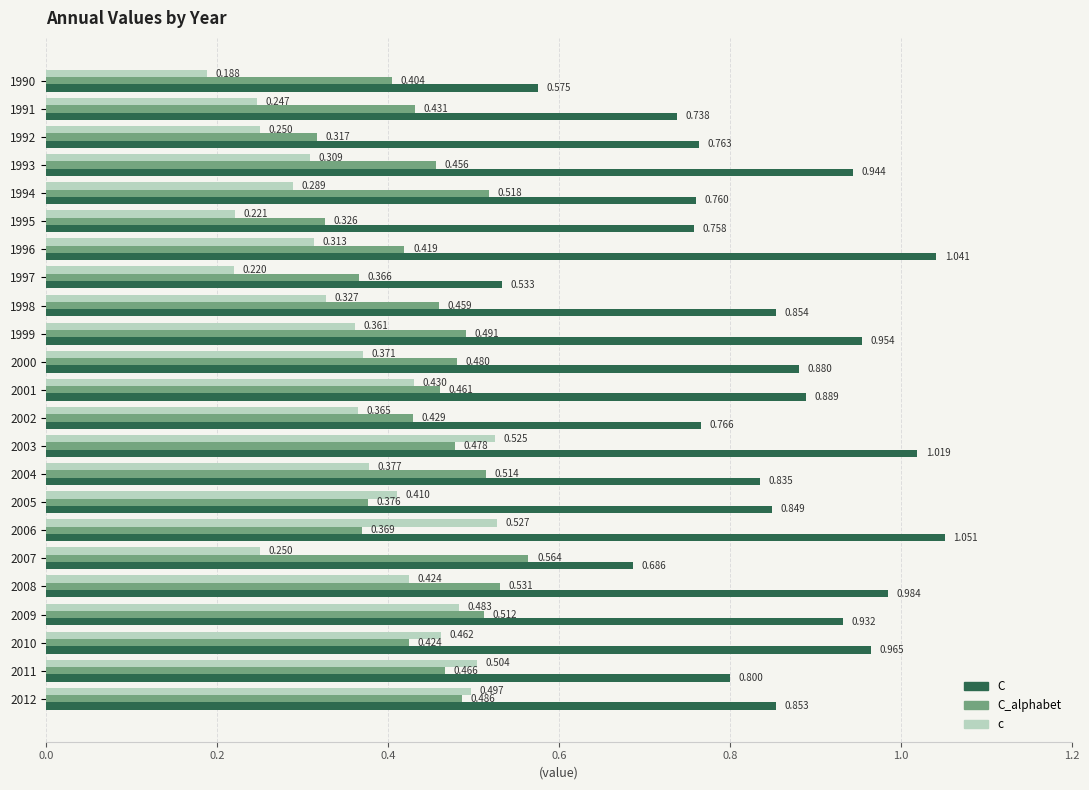

Is the value of C at 1997 greater than the value of C_alphabet at 2010?

Yes